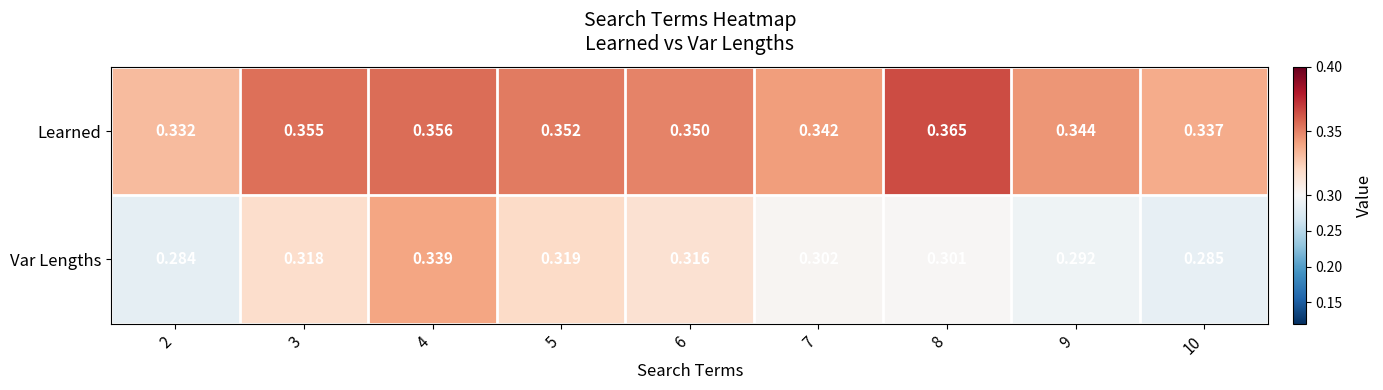

How many distinct data groups are displayed?

2